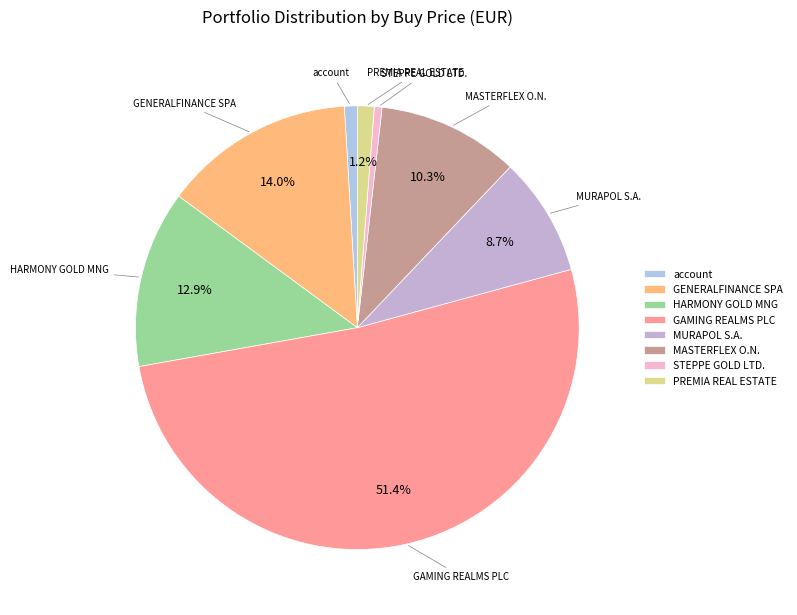

Combined, do STEPPE GOLD LTD. and PREMIA REAL ESTATE account for over 50%?

No